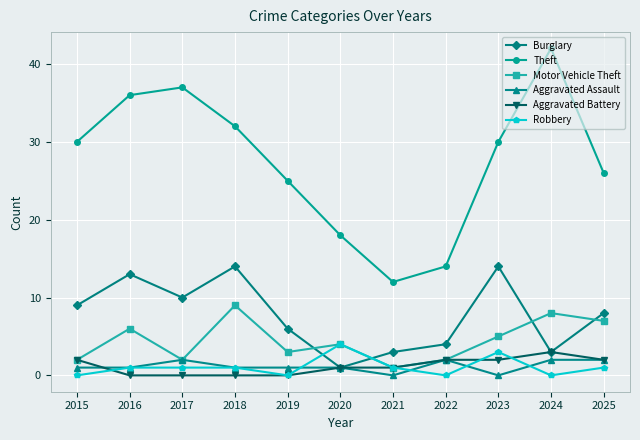

True or false: Motor Vehicle Theft has a value of 7 at 2023.

False